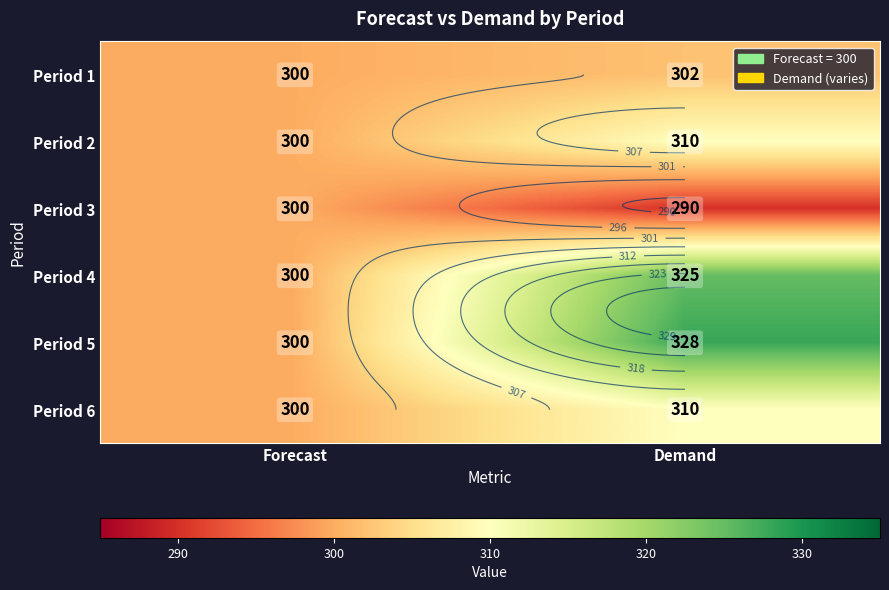

List the labels in order of Period 5 value, smallest first.

Forecast, Demand